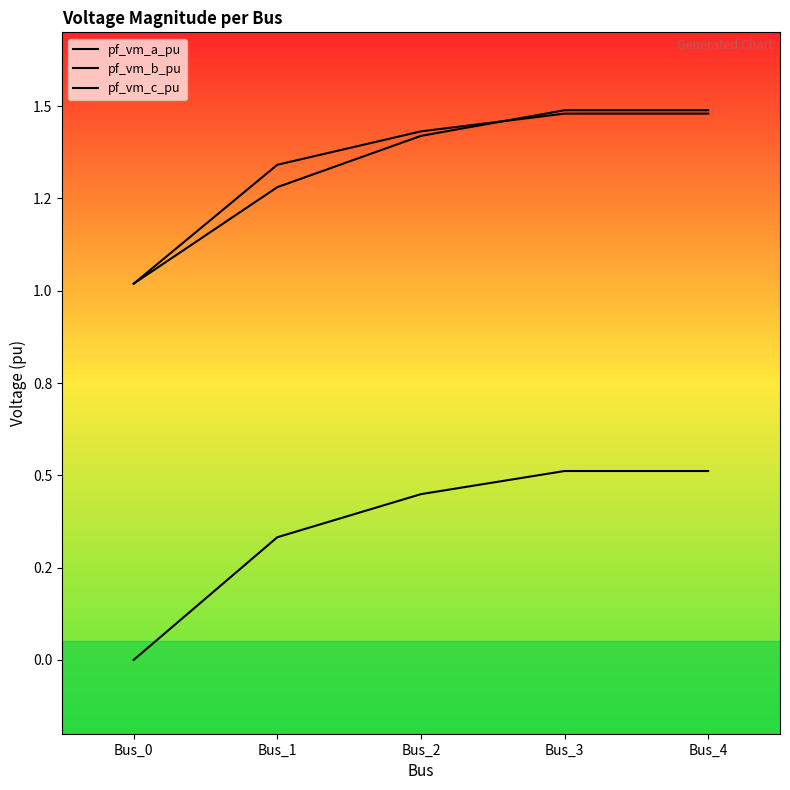

Which category has the highest value across all series?

Bus_3